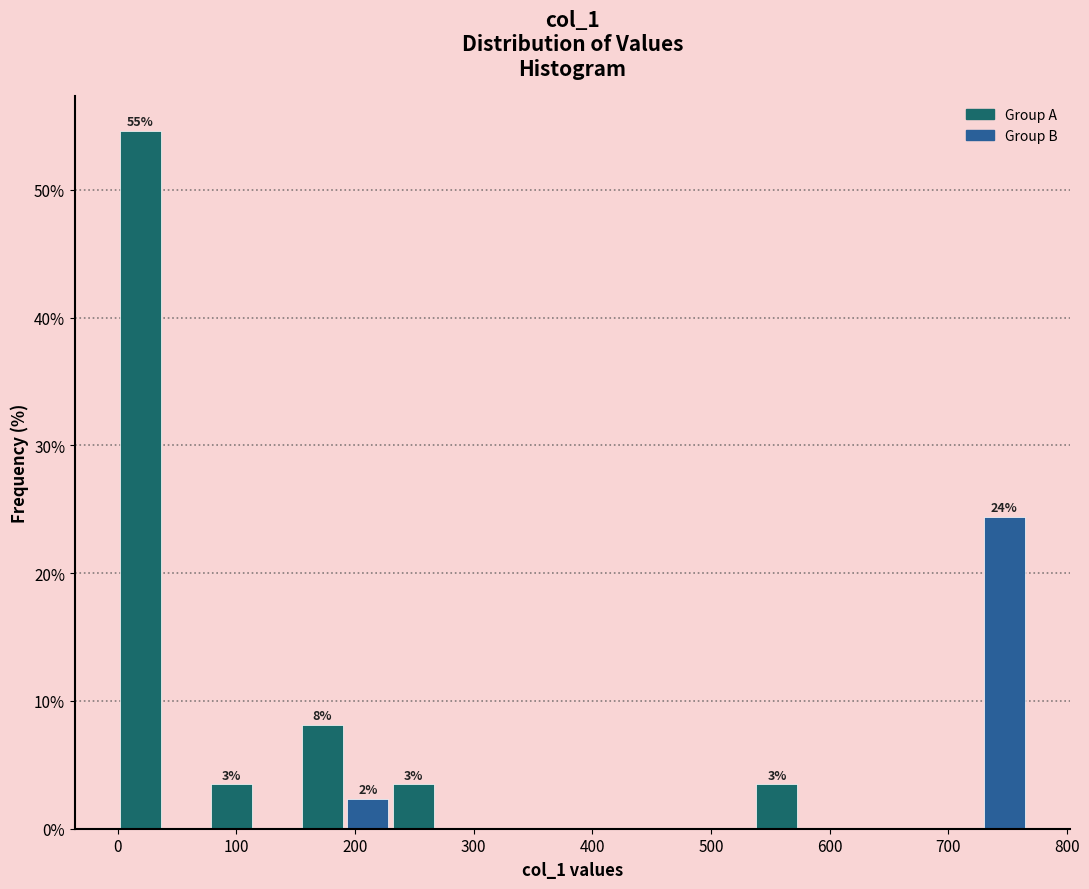

Around what value on the x-axis is the tallest bar? Give the approximate position of its centre, as read against the axis.

20